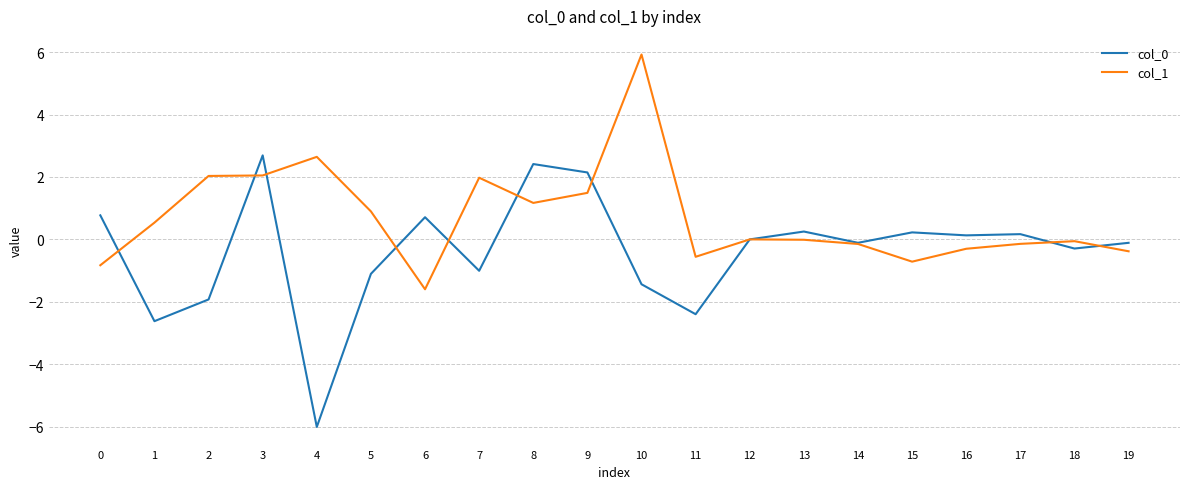

Count the number of categories in the chart.

20